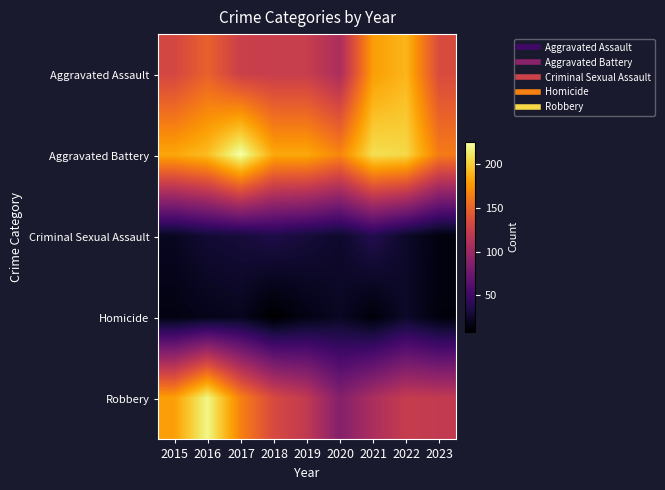

How many categories are shown in the chart?

9